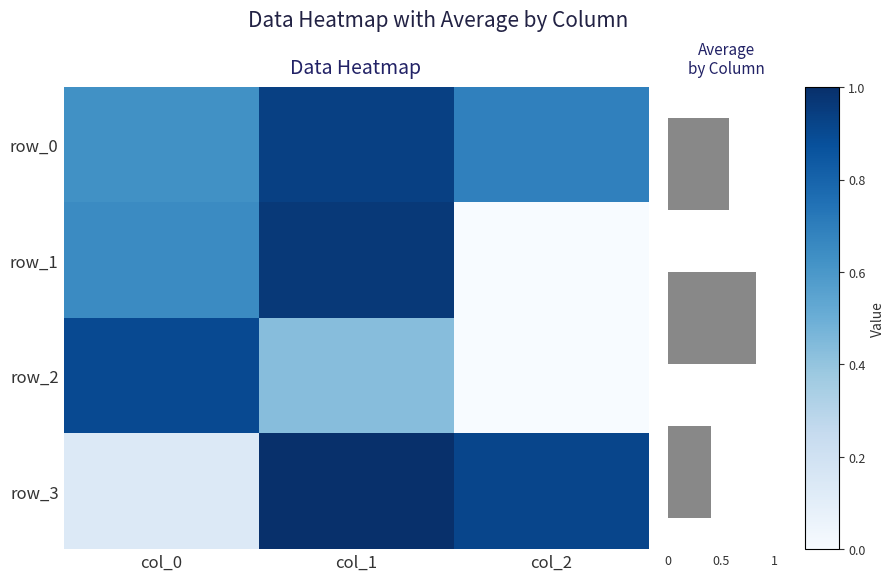

The value of row_3 at col_0 is 0.1. True or false?

True